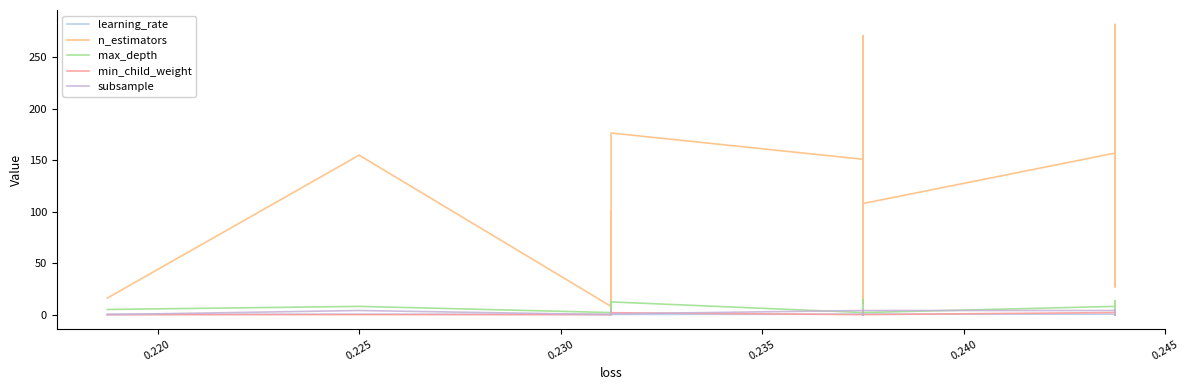

What is the sum of all subsample values?

77.9